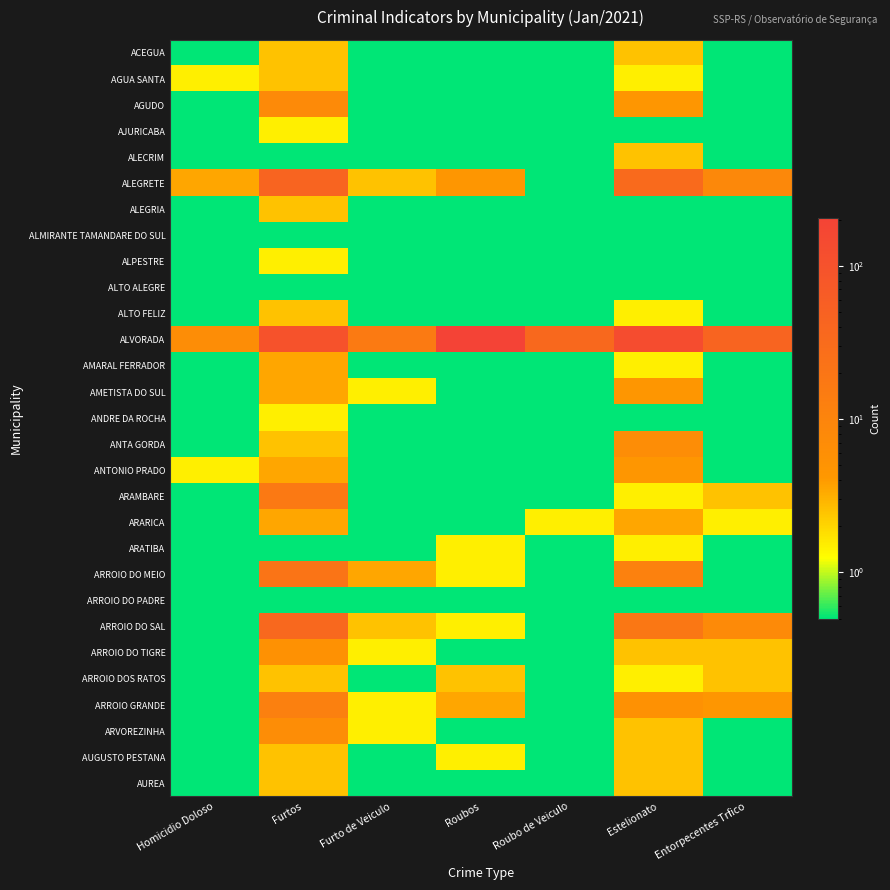

Rank the series by their maximum value, from highest to lowest.

ALVORADA, ALEGRETE, ARROIO DO SAL, ARROIO DO MEIO, ARAMBARE, ARROIO GRANDE, AGUDO, ANTA GORDA, ARVOREZINHA, ARROIO DO TIGRE, AMETISTA DO SUL, ANTONIO PRADO, AMARAL FERRADOR, ARARICA, ACEGUA, AGUA SANTA, ALECRIM, ALEGRIA, ALTO FELIZ, ARROIO DOS RATOS, AUGUSTO PESTANA, AUREA, AJURICABA, ALPESTRE, ANDRE DA ROCHA, ARATIBA, ALMIRANTE TAMANDARE DO SUL, ALTO ALEGRE, ARROIO DO PADRE